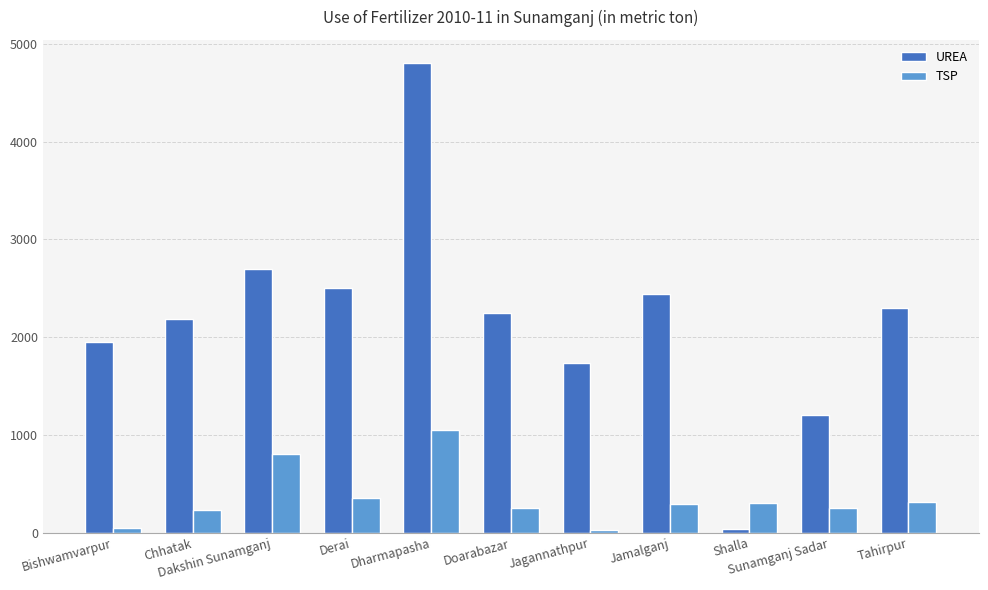

At how many categories does at least one series exceed 1103?

10